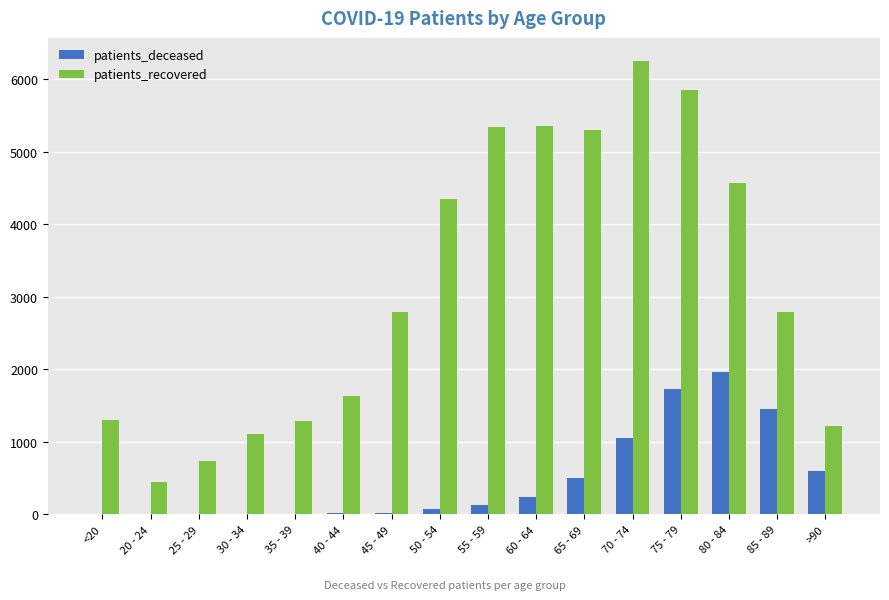

Which category has the highest value in the patients_recovered series?

70 - 74